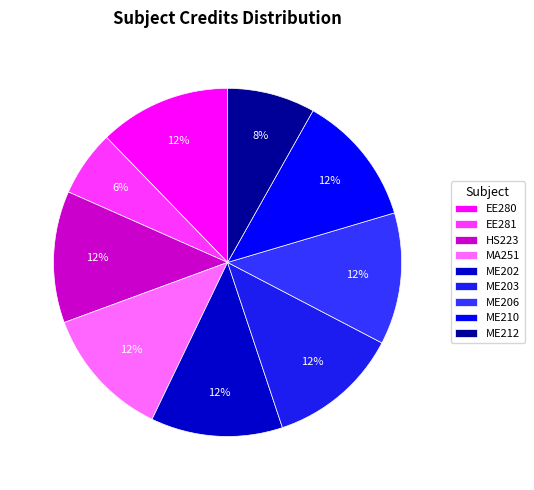

Which slice is the largest?

EE280